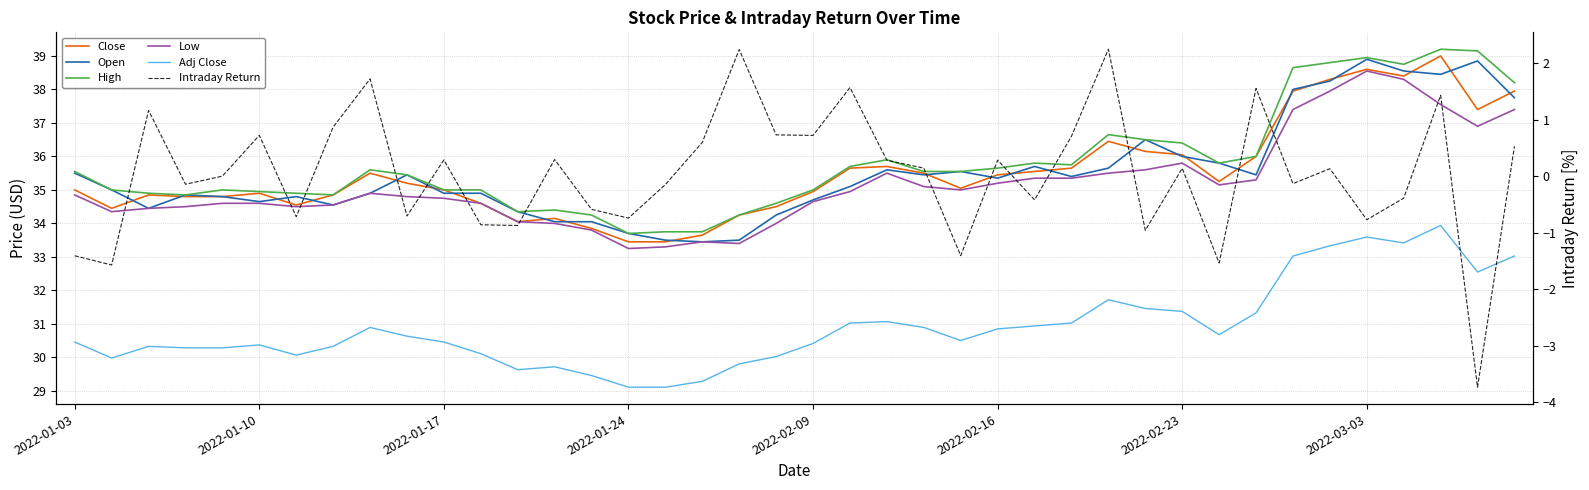

Which series has the largest total across all categories?

High